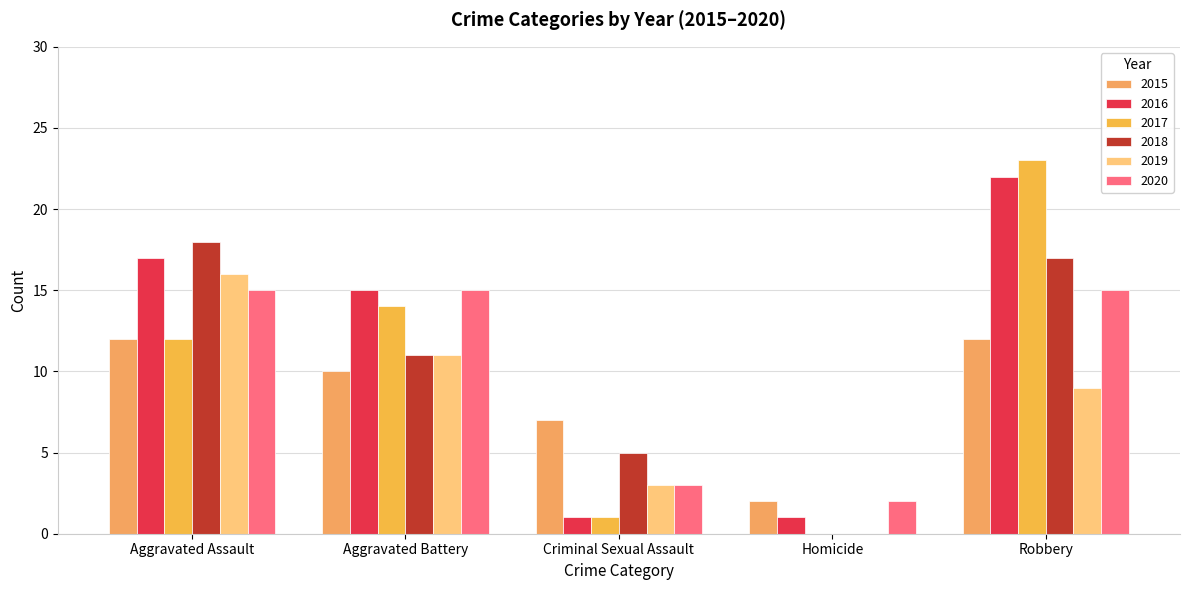

What is the minimum value for 2020?

2